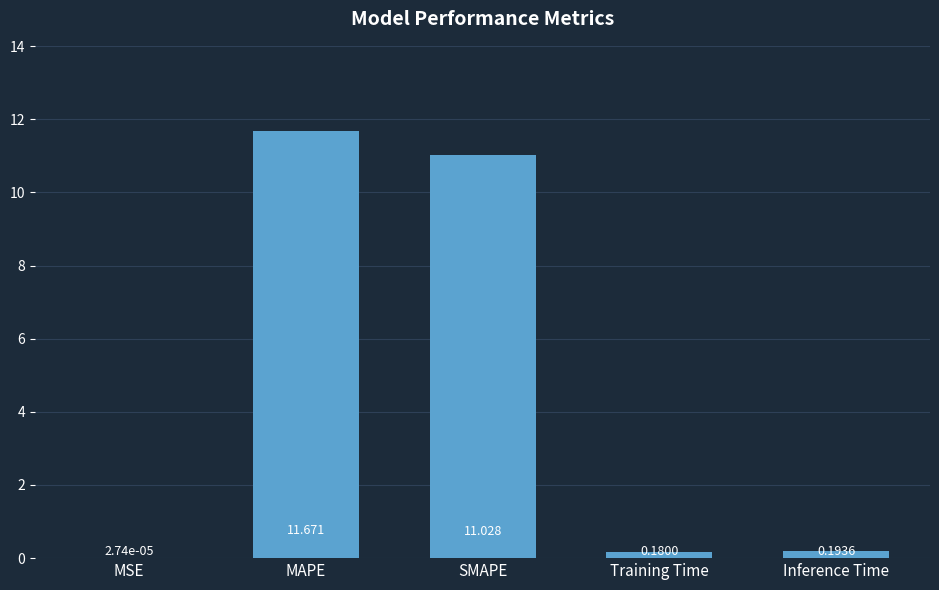

What is the difference between the values at Inference Time and MAPE?

11.5